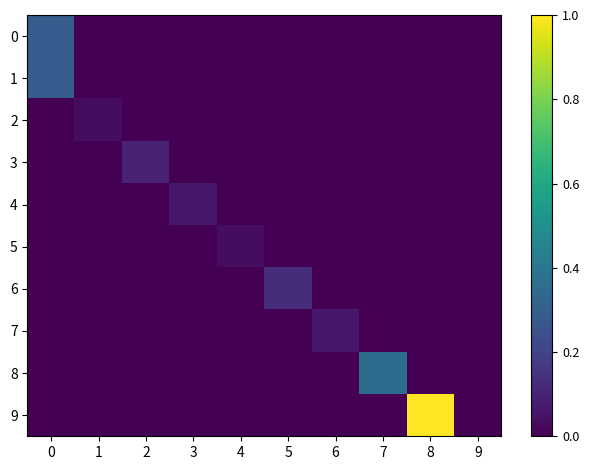

Reading left to right, extract all data points from this chart.

0: 0=0.3	1=0.0	2=0.0	3=0.0	4=0.0	5=0.0	6=0.0	7=0.0	8=0.0	9=0.0
1: 0=0.3	1=0.0	2=0.0	3=0.0	4=0.0	5=0.0	6=0.0	7=0.0	8=0.0	9=0.0
2: 0=0.0	1=0.0	2=0.0	3=0.0	4=0.0	5=0.0	6=0.0	7=0.0	8=0.0	9=0.0
3: 0=0.0	1=0.0	2=0.1	3=0.0	4=0.0	5=0.0	6=0.0	7=0.0	8=0.0	9=0.0
4: 0=0.0	1=0.0	2=0.0	3=0.1	4=0.0	5=0.0	6=0.0	7=0.0	8=0.0	9=0.0
5: 0=0.0	1=0.0	2=0.0	3=0.0	4=0.0	5=0.0	6=0.0	7=0.0	8=0.0	9=0.0
6: 0=0.0	1=0.0	2=0.0	3=0.0	4=0.0	5=0.1	6=0.0	7=0.0	8=0.0	9=0.0
7: 0=0.0	1=0.0	2=0.0	3=0.0	4=0.0	5=0.0	6=0.1	7=0.0	8=0.0	9=0.0
8: 0=0.0	1=0.0	2=0.0	3=0.0	4=0.0	5=0.0	6=0.0	7=0.4	8=0.0	9=0.0
9: 0=0.0	1=0.0	2=0.0	3=0.0	4=0.0	5=0.0	6=0.0	7=0.0	8=1.0	9=0.0